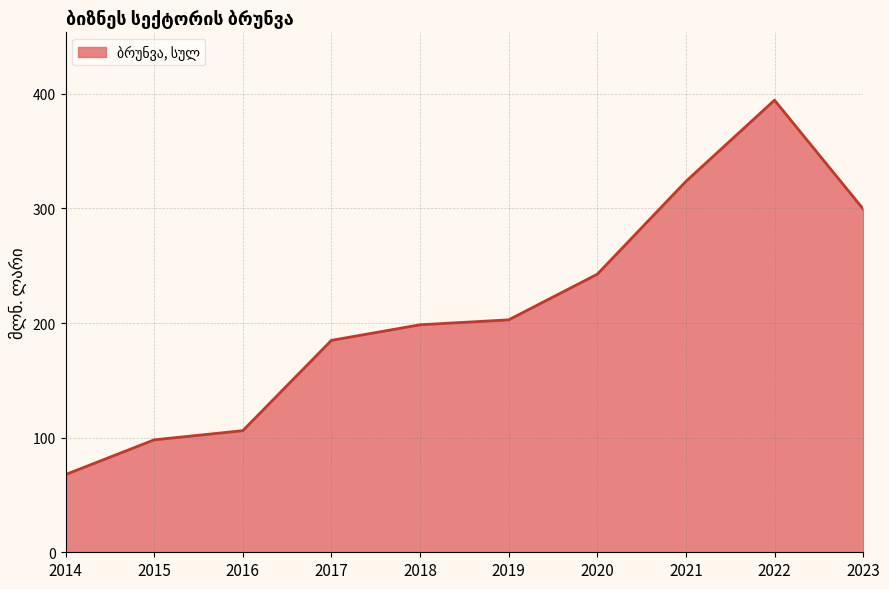

Rank the categories by value from lowest to highest.

2014, 2015, 2016, 2017, 2018, 2019, 2020, 2023, 2021, 2022